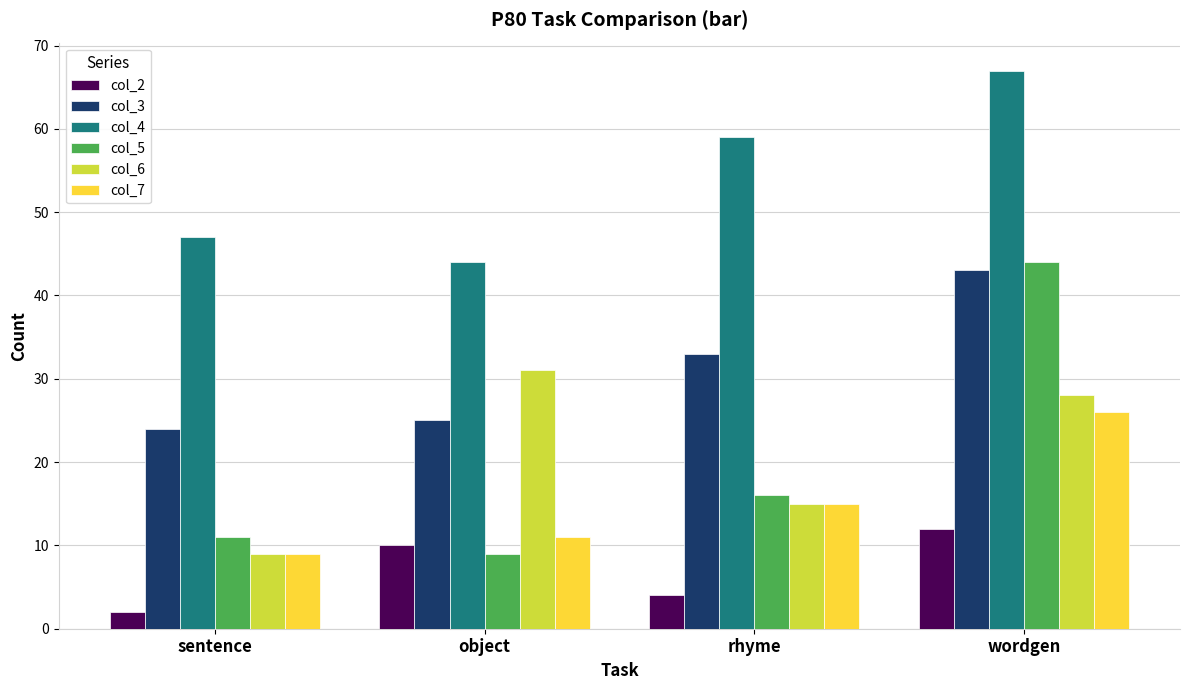

Does the chart contain any negative values?

No